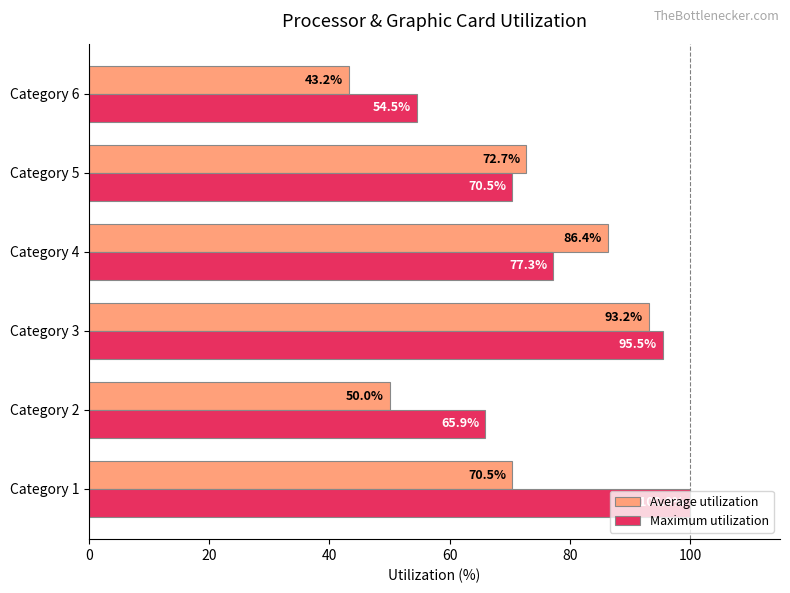

What is the difference between the maximum and minimum values in the Average utilization series?

50.0